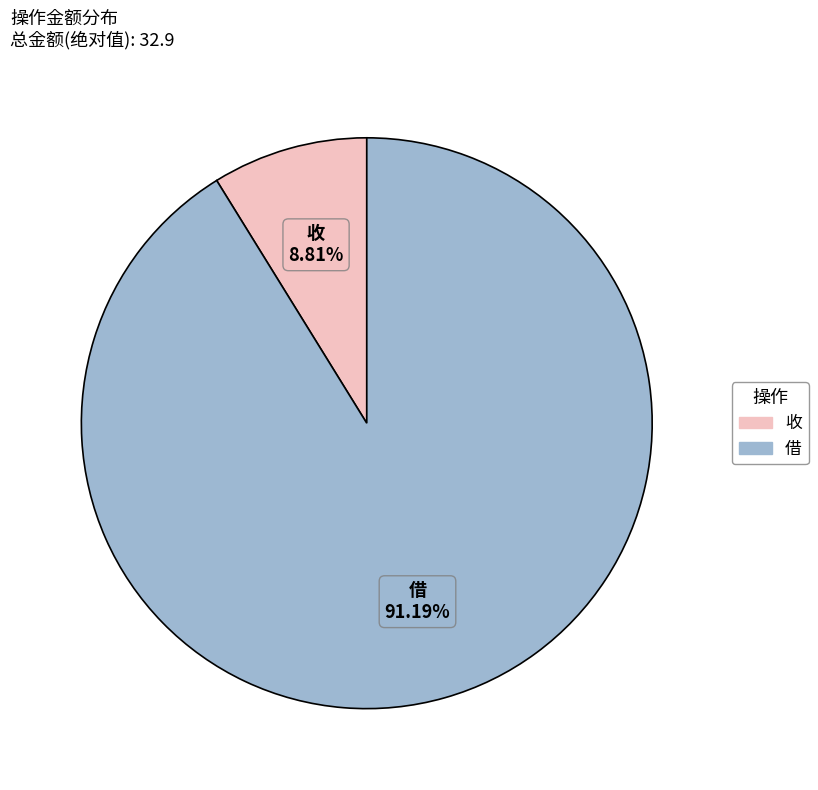

Is there a majority slice in this chart?

Yes